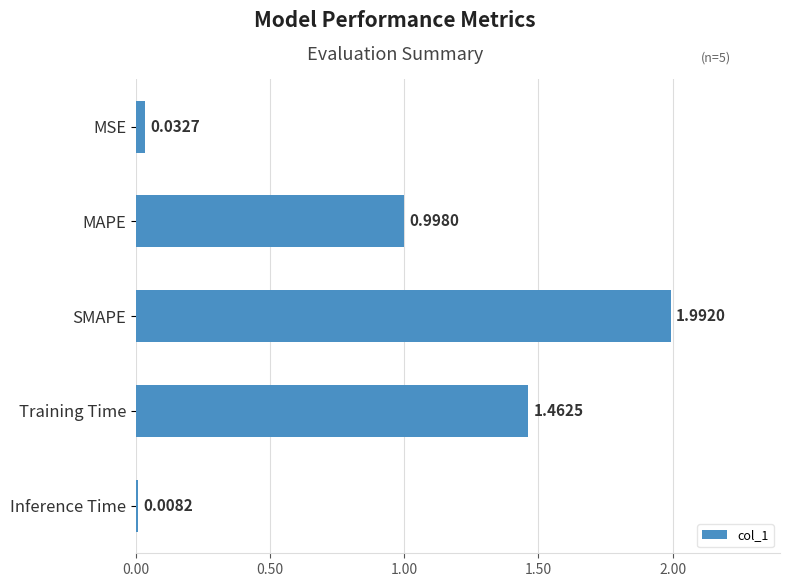

What is the difference between the second highest and second lowest values?

1.4